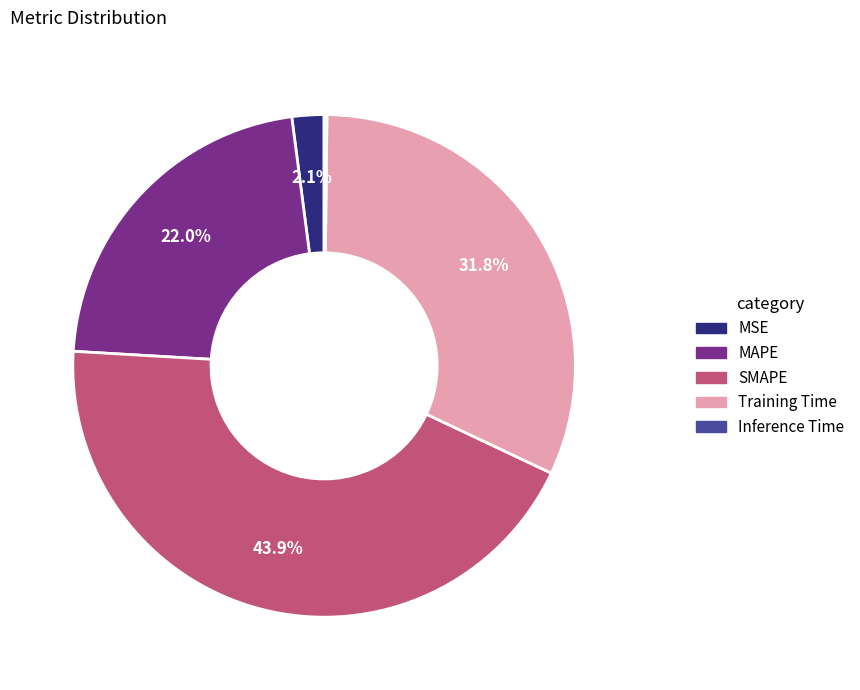

Is it true that Training Time is 40% of the pie?

False